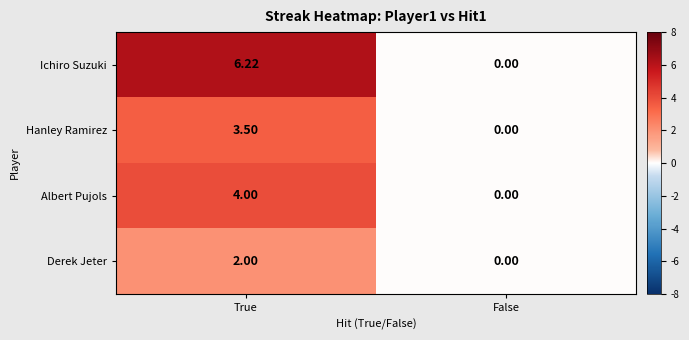

Which series has the largest range (max minus min)?

Ichiro Suzuki